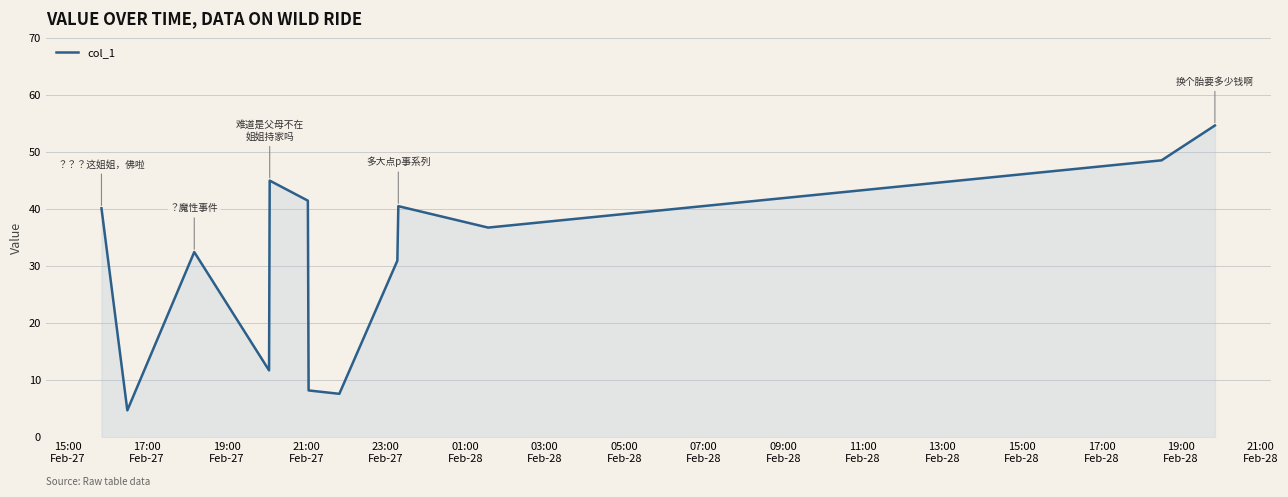

What is the difference between the maximum and minimum values?

49.9